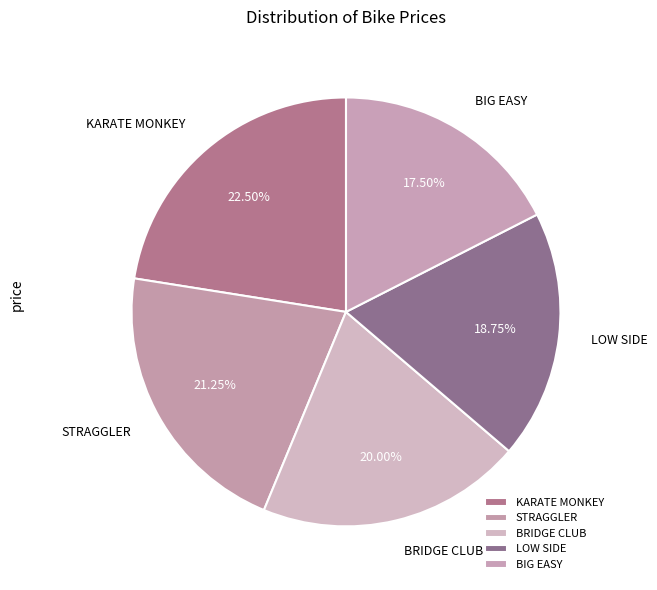

Is it true that STRAGGLER is 21% of the pie?

True